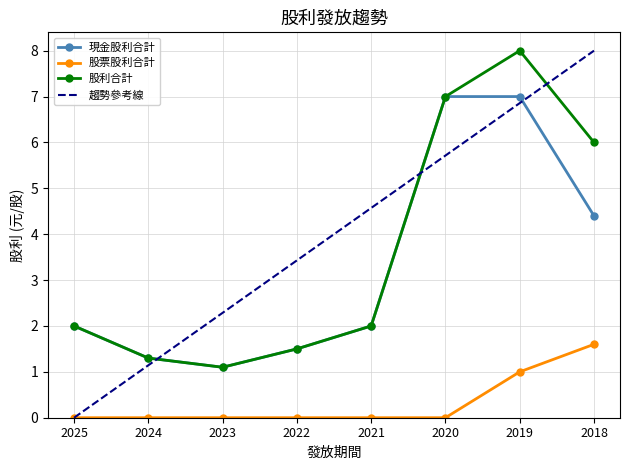

At which label does 現金股利合計 first exceed 2?

2020